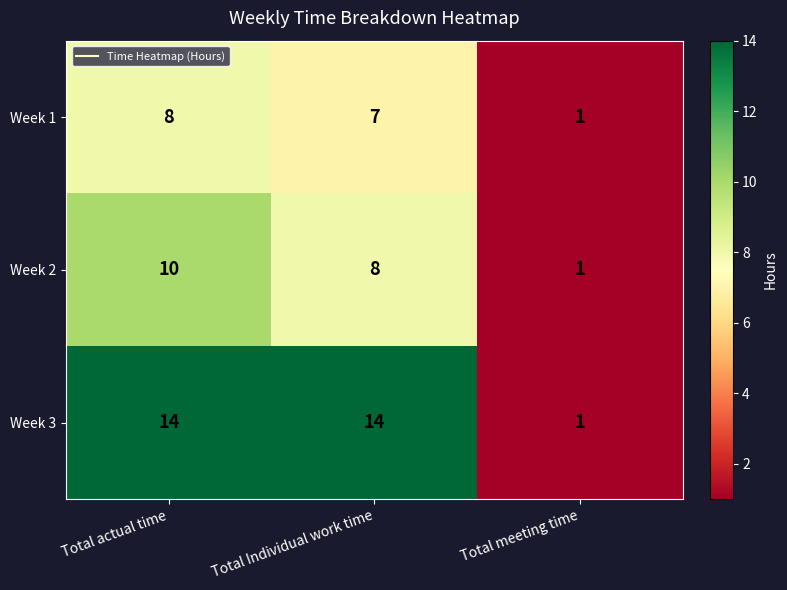

At which label does Week 2 reach its minimum?

Total meeting time